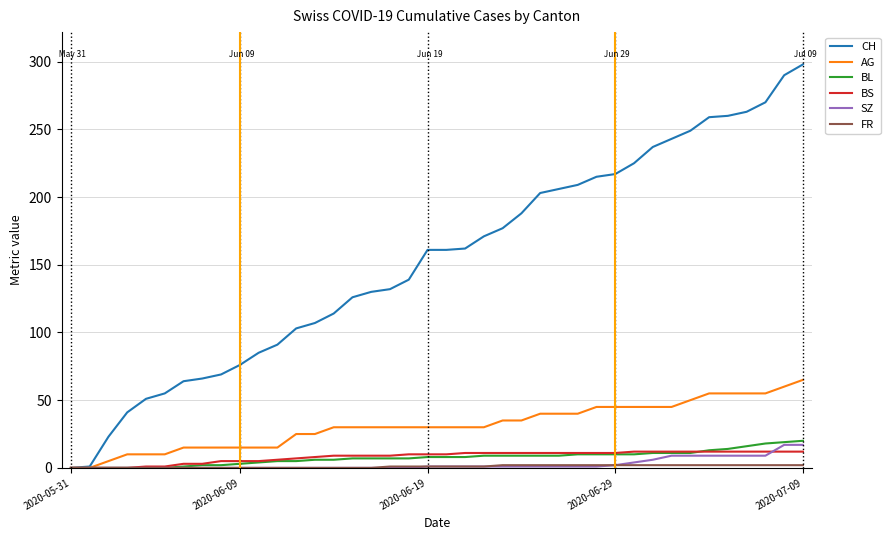

Which series has the largest total across all categories?

CH